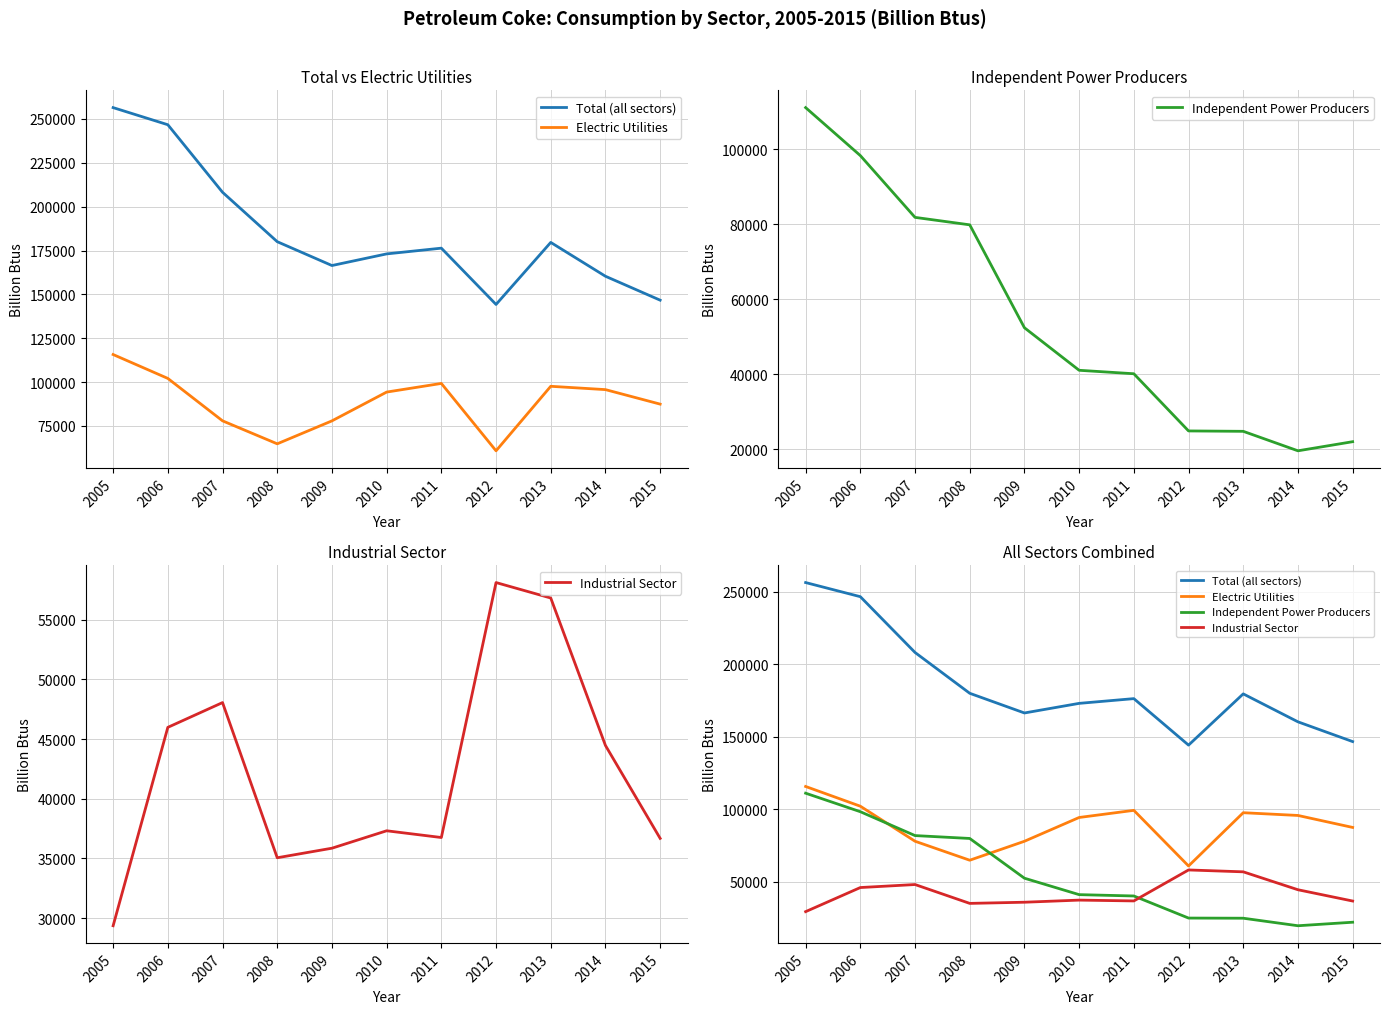

Where does the Electric Utilities series first go above 94331?

2005